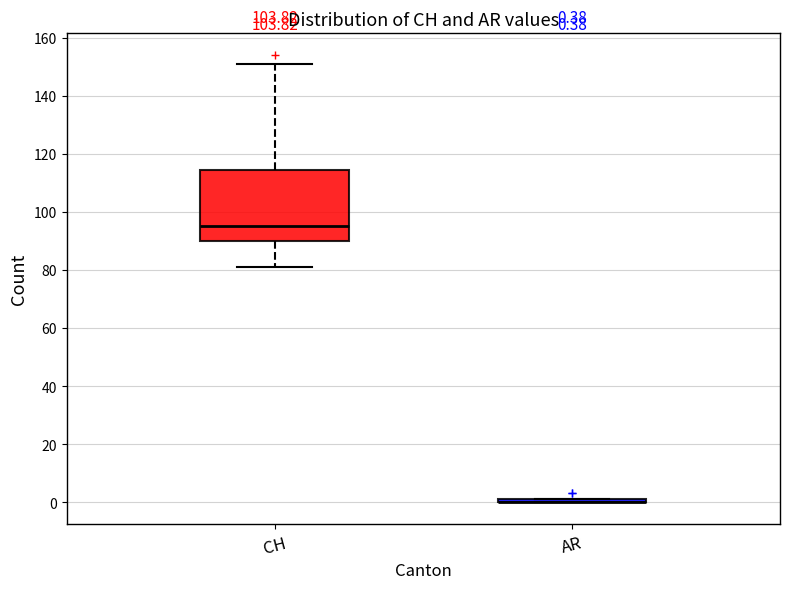

Which box is the tallest, from its lower edge to its upper edge?

CH